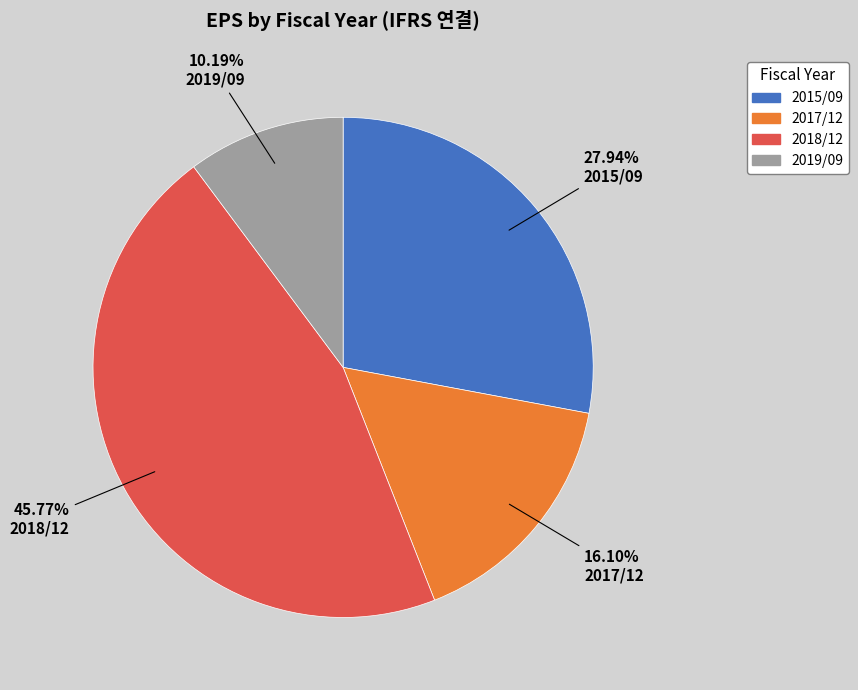

Is there a majority slice in this chart?

No